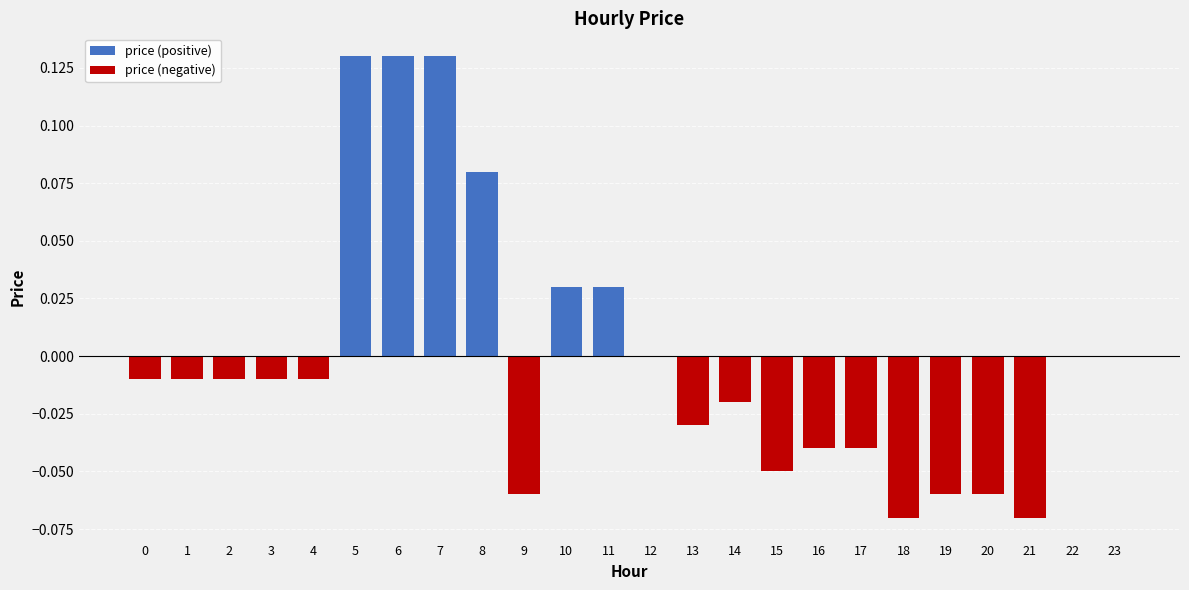

Reading left to right, extract all data points from this chart.

price (positive): 0=0.0	1=0.0	2=0.0	3=0.0	4=0.0	5=0.1	6=0.1	7=0.1	8=0.1	9=0.0	10=0.0	11=0.0	12=0.0	13=0.0	14=0.0	15=0.0	16=0.0	17=0.0	18=0.0	19=0.0	20=0.0	21=0.0	22=0.0	23=0.0
price (negative): 0=-0.0	1=-0.0	2=-0.0	3=-0.0	4=-0.0	5=0.0	6=0.0	7=0.0	8=0.0	9=-0.1	10=0.0	11=0.0	12=0.0	13=-0.0	14=-0.0	15=-0.1	16=-0.0	17=-0.0	18=-0.1	19=-0.1	20=-0.1	21=-0.1	22=0.0	23=0.0